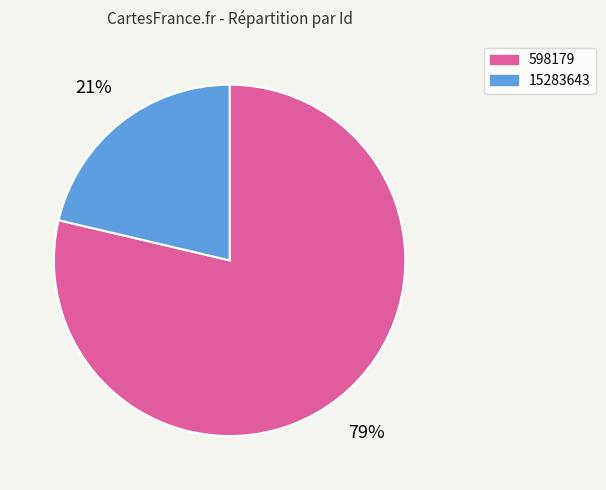

What percentage is the 15283643 slice, to the nearest percent?

21%